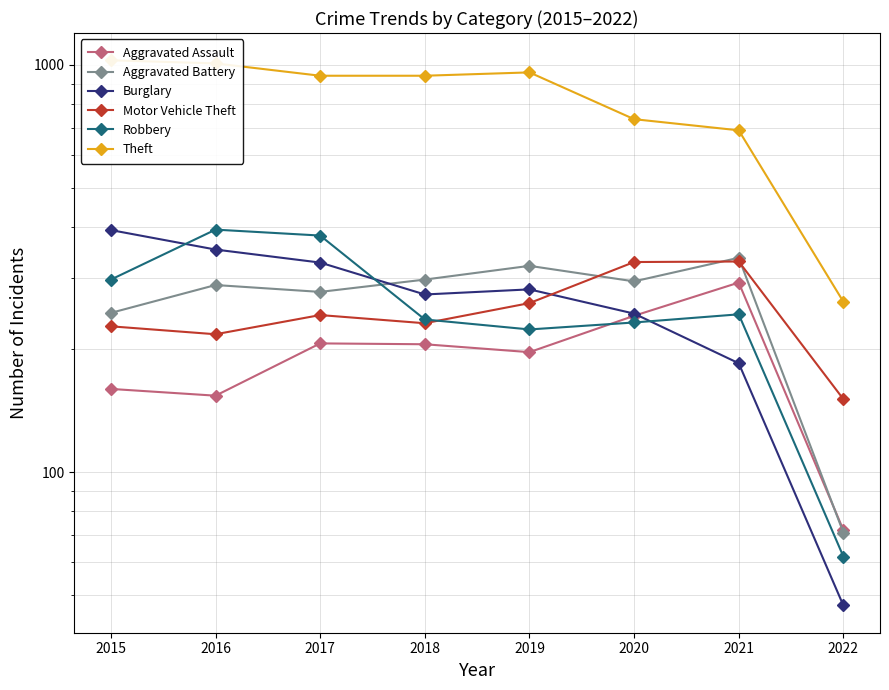

What is the sum of all Motor Vehicle Theft values?

1989